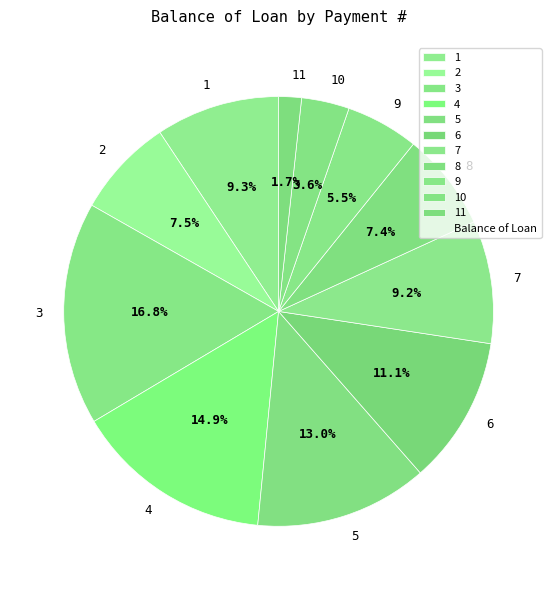

Does 8 represent more than half of the total?

No